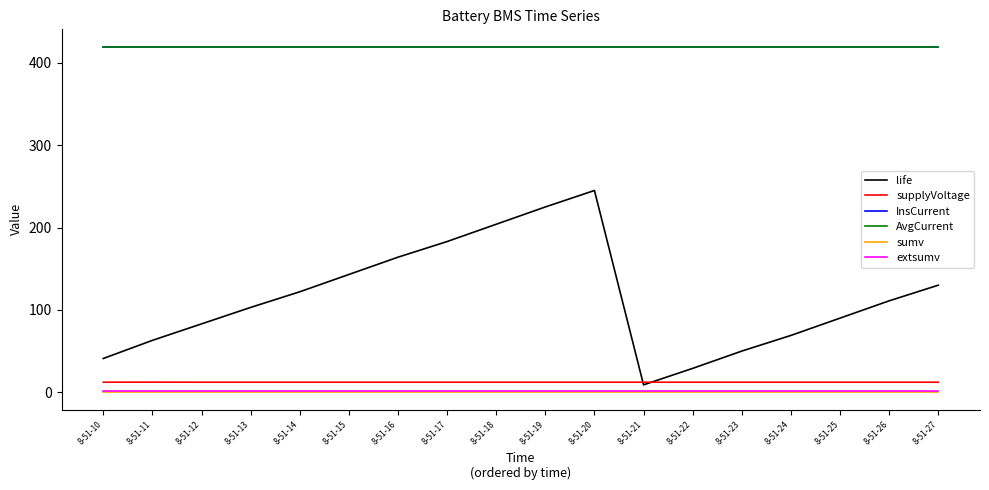

True or false: supplyVoltage and sumv intersect in this chart.

False